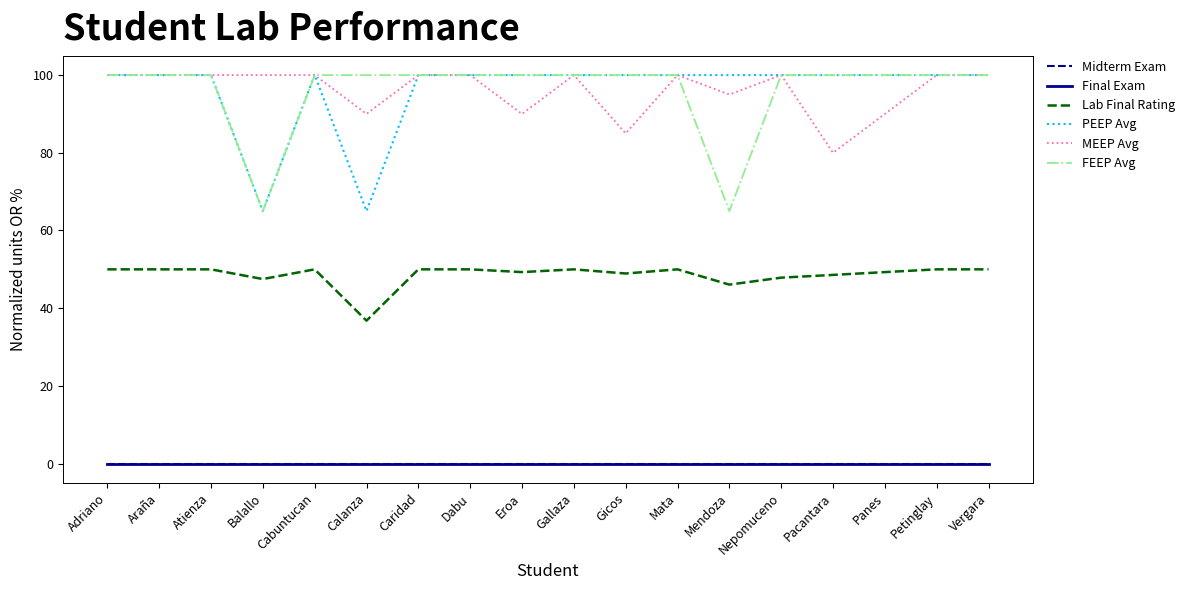

Is this an area chart (filled region under the line)?

No